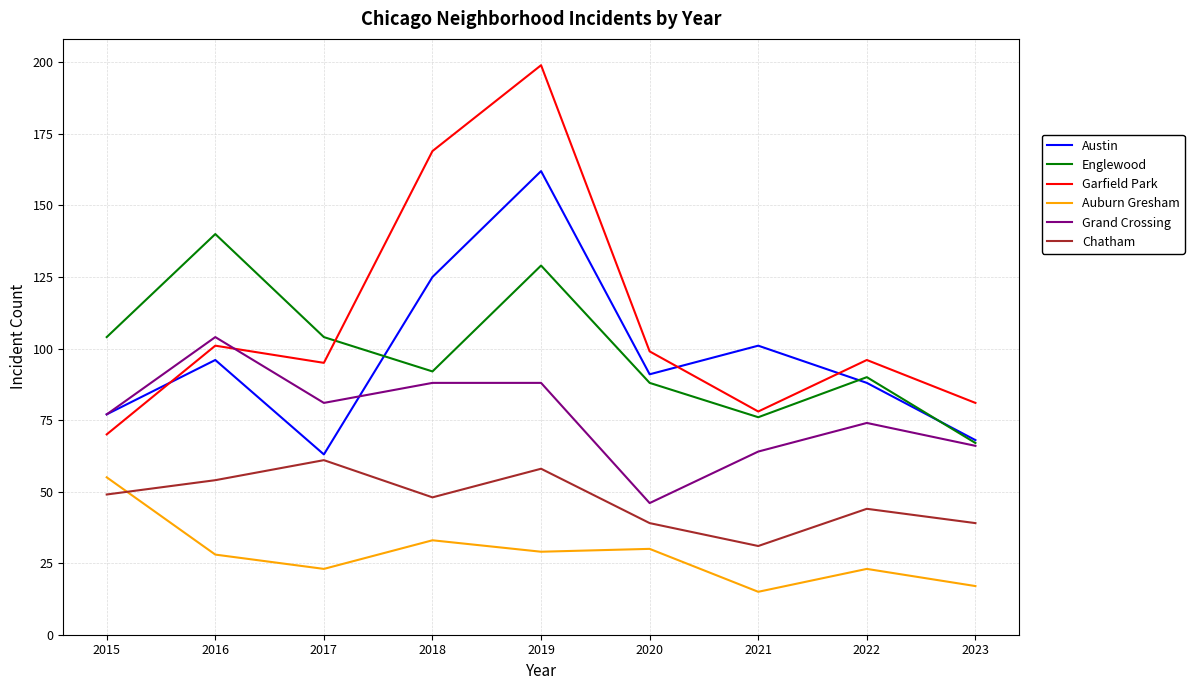

Rank the series at 2018 from lowest to highest value.

Auburn Gresham, Chatham, Grand Crossing, Englewood, Austin, Garfield Park